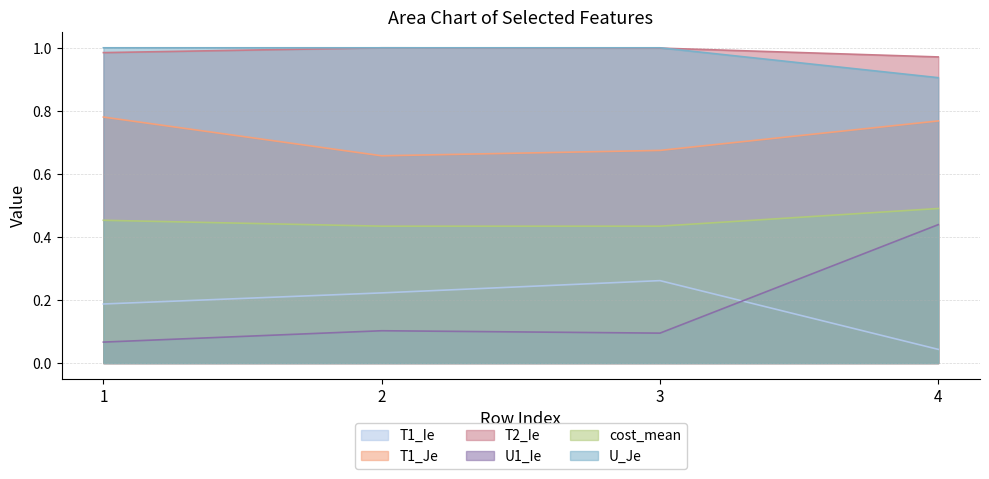

Reading left to right, transcribe all the data shown in this chart.

T1_Ie: 0.2	0.2	0.3	0.0
T1_Je: 0.8	0.7	0.7	0.8
T2_Ie: 1.0	1.0	1.0	1.0
U1_Ie: 0.1	0.1	0.1	0.4
cost_mean: 0.5	0.4	0.4	0.5
U_Je: 1.0	1.0	1.0	0.9